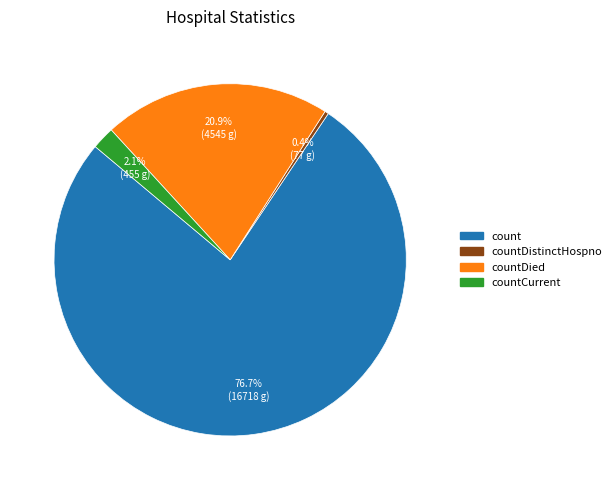

What percentage is NOT represented by countCurrent?

97.9%